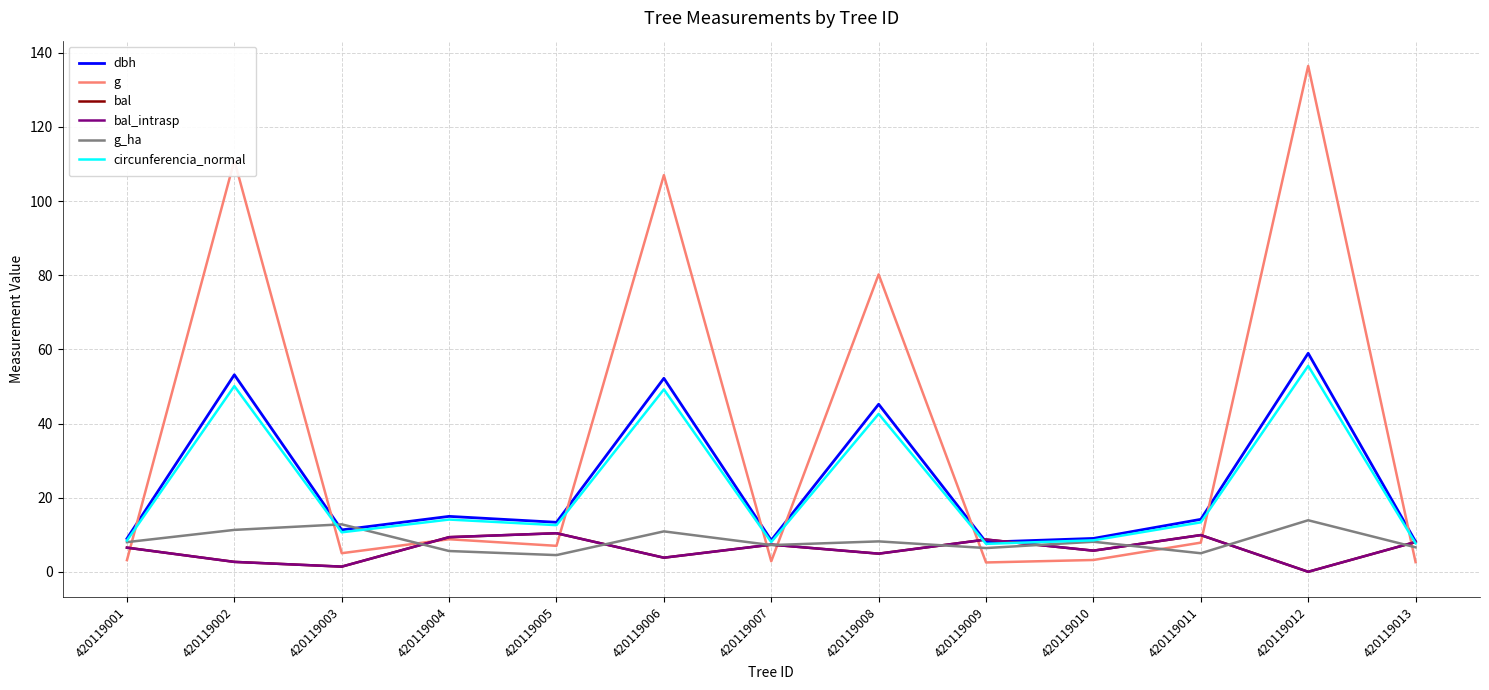

Is it true that bal_intrasp equals 3.8 at 420119006?

True